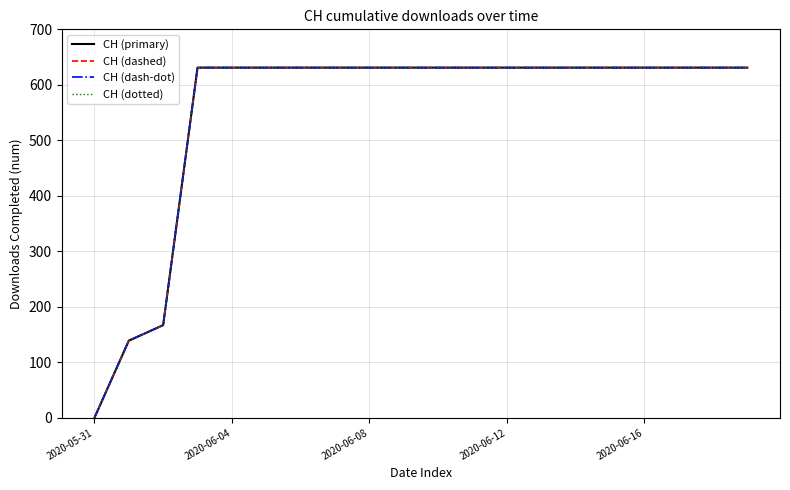

Does the chart have visible grid lines?

Yes